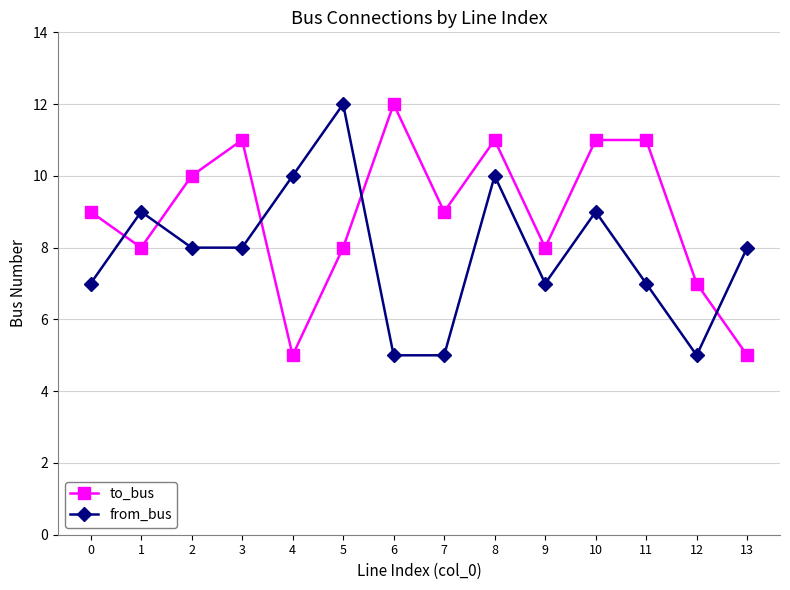

How many from_bus values are between 7 and 9?

8